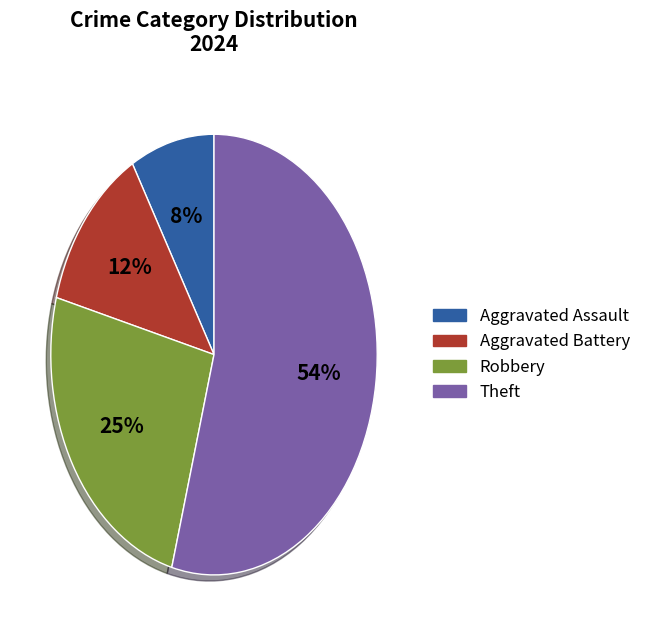

Which slice represents more than half of the pie?

Theft